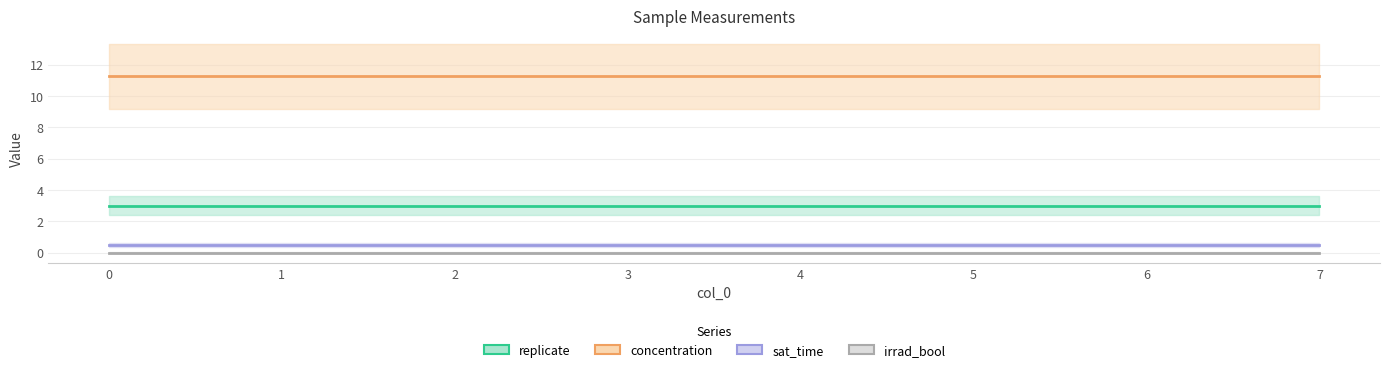

Reading left to right, what are all the values shown in this chart?

replicate: 0=3.0	1=3.0	2=3.0	3=3.0	4=3.0	5=3.0	6=3.0	7=3.0
concentration: 0=11.2	1=11.2	2=11.2	3=11.2	4=11.2	5=11.2	6=11.2	7=11.2
sat_time: 0=0.5	1=0.5	2=0.5	3=0.5	4=0.5	5=0.5	6=0.5	7=0.5
irrad_bool: 0=0.0	1=0.0	2=0.0	3=0.0	4=0.0	5=0.0	6=0.0	7=0.0